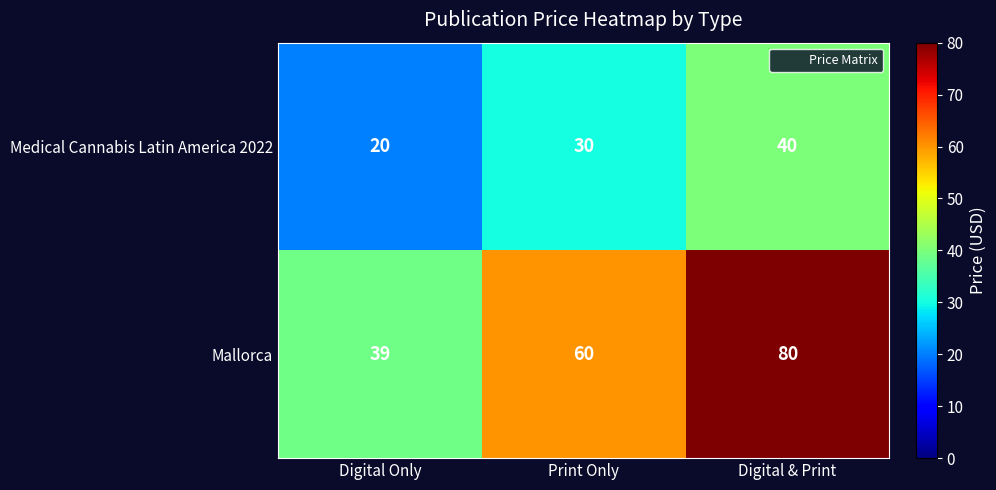

What is the sum of the Mallorca values at Print Only and Digital & Print?

140